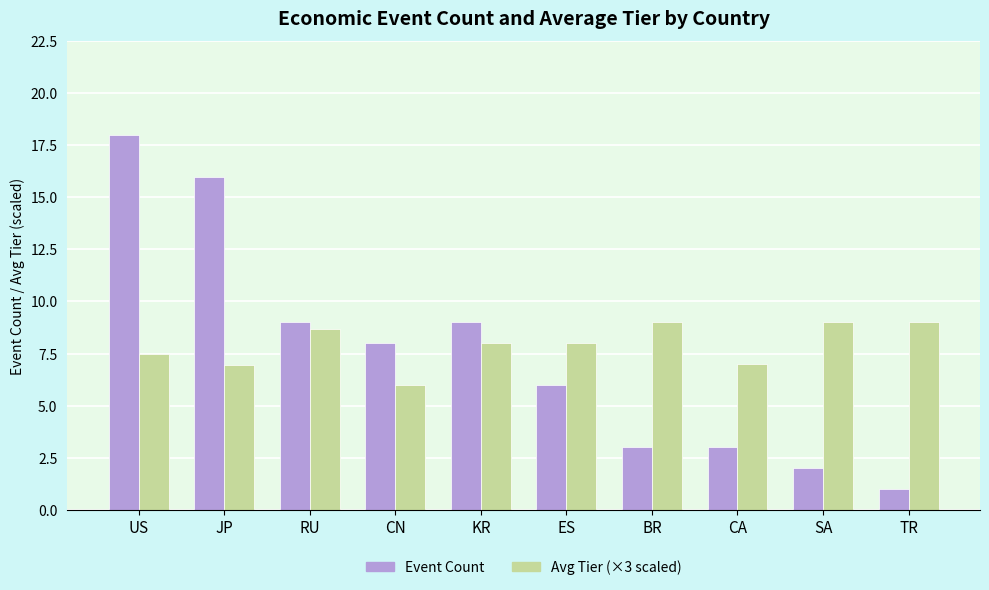

What is the total value across all series at SA?

11.0